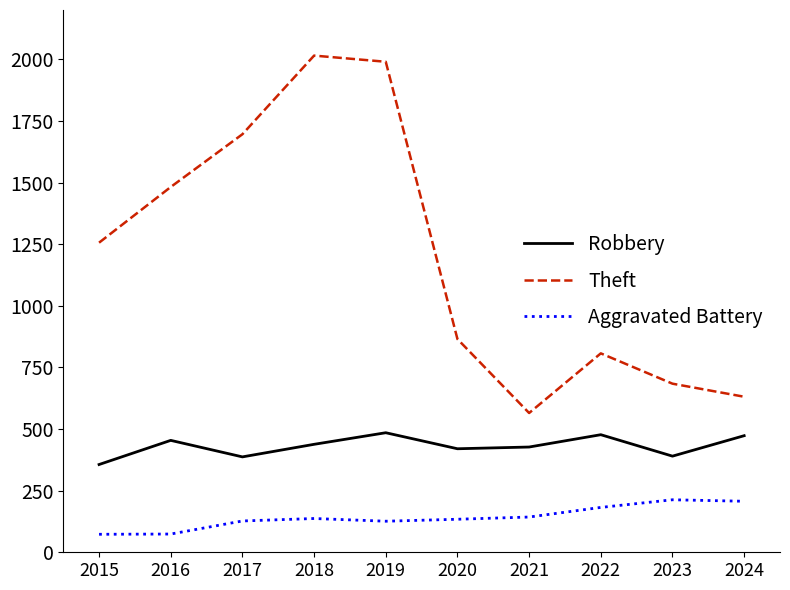

What is the smallest value displayed?

73